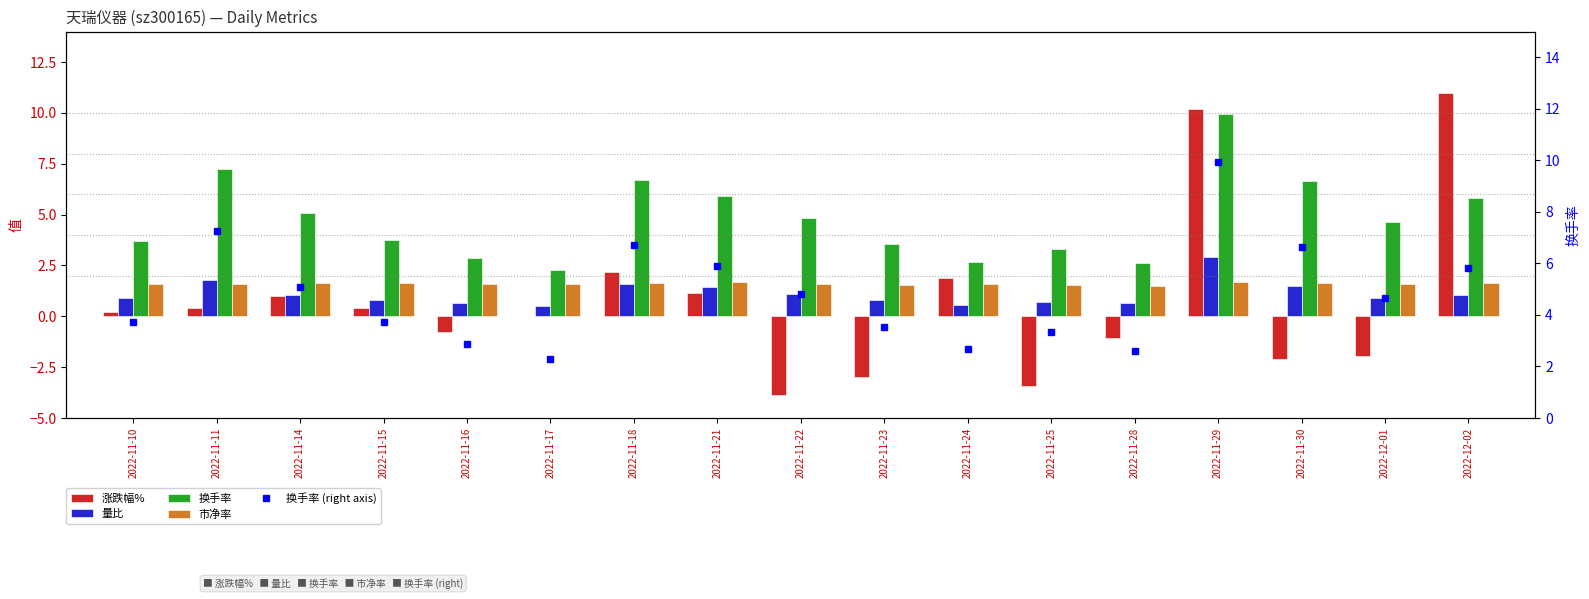

Reading left to right, list all the values displayed in this chart.

涨跌幅%: 0.2	0.4	1.0	0.4	-0.8	0.0	2.2	1.2	-3.9	-3.0	1.9	-3.4	-1.1	10.2	-2.1	-2.0	11.0
量比: 0.9	1.8	1.1	0.8	0.6	0.5	1.6	1.4	1.1	0.8	0.6	0.7	0.7	2.9	1.5	0.9	1.1
换手率: 3.7	7.3	5.1	3.7	2.9	2.3	6.7	5.9	4.8	3.5	2.7	3.3	2.6	9.9	6.6	4.6	5.8
市净率: 1.6	1.6	1.6	1.6	1.6	1.6	1.6	1.7	1.6	1.6	1.6	1.5	1.5	1.7	1.6	1.6	1.6
换手率 (right axis): 3.7	7.3	5.1	3.7	2.9	2.3	6.7	5.9	4.8	3.5	2.7	3.3	2.6	9.9	6.6	4.6	5.8